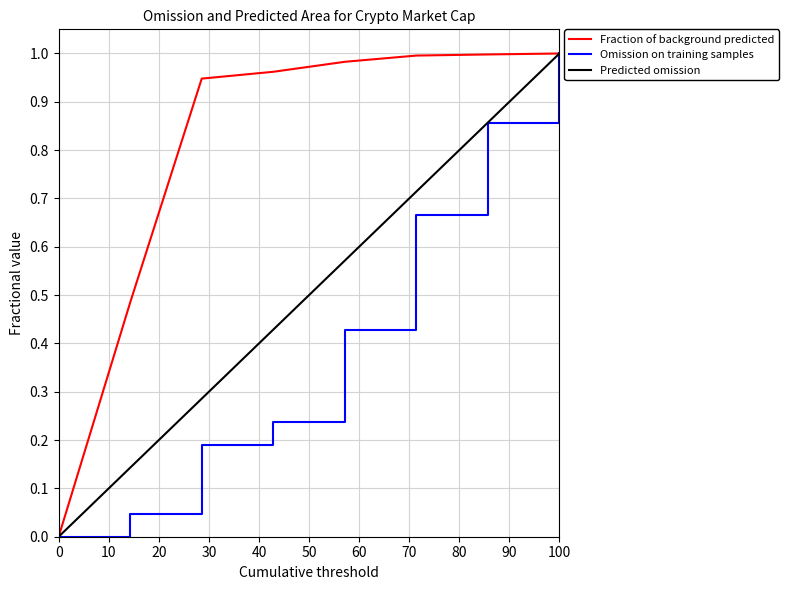

Which series has the largest total across all categories?

Fraction of background predicted